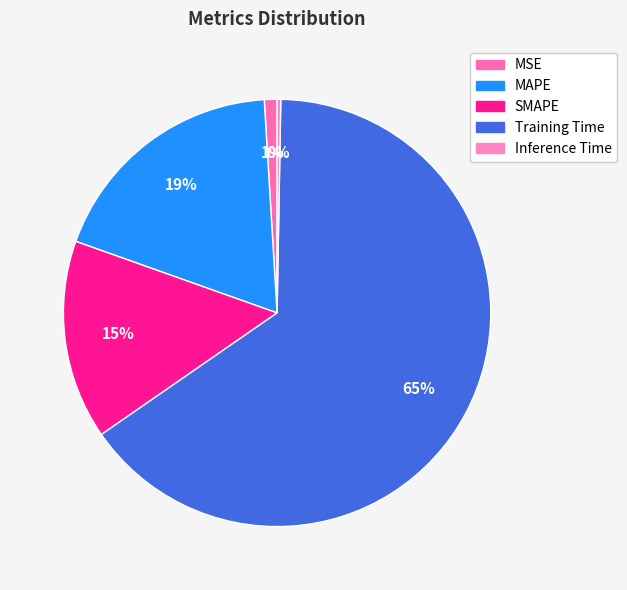

Which slice represents more than half of the pie?

Training Time